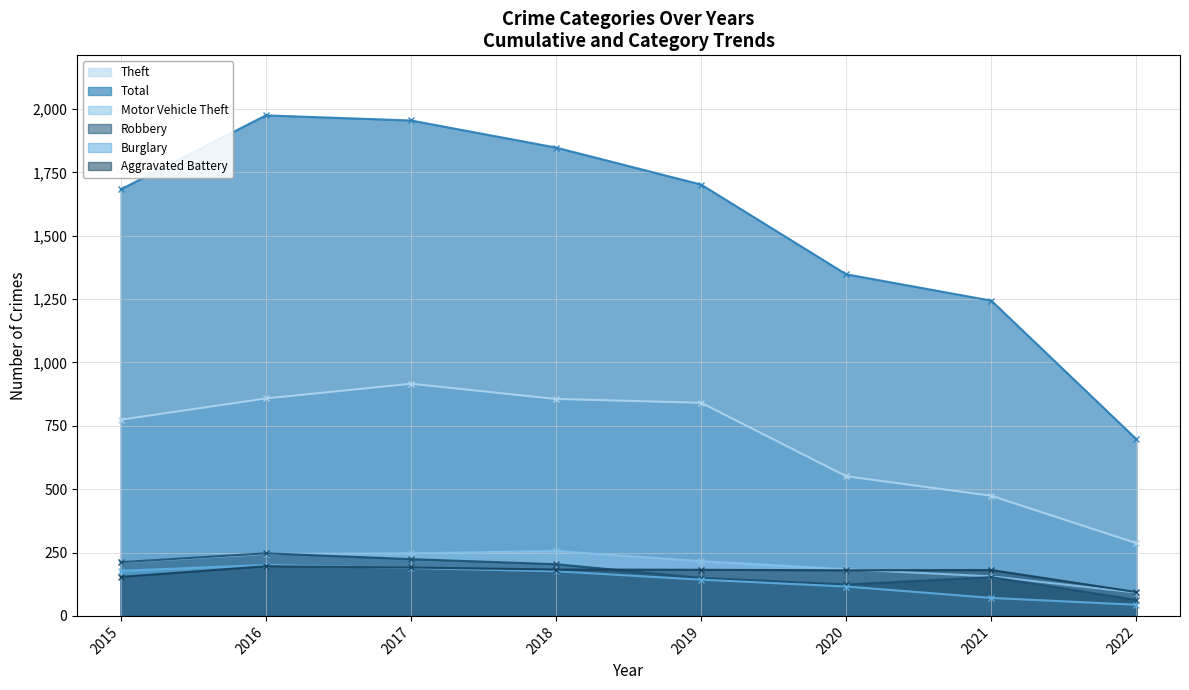

Which series ends up on top after the final intersection of Motor Vehicle Theft and Aggravated Battery?

Aggravated Battery